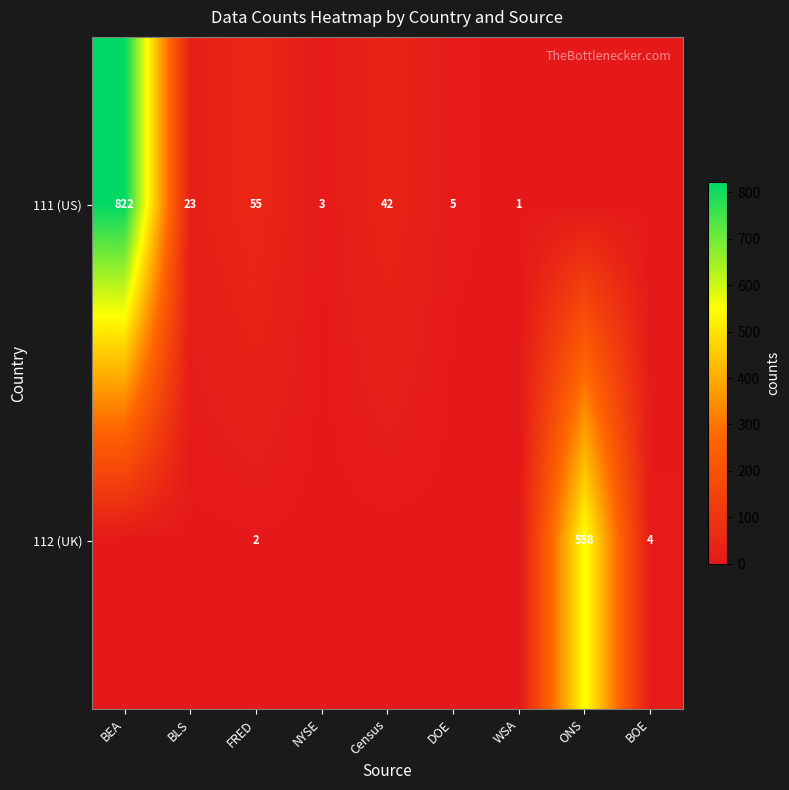

At which label does 112 (UK) reach its minimum?

BEA